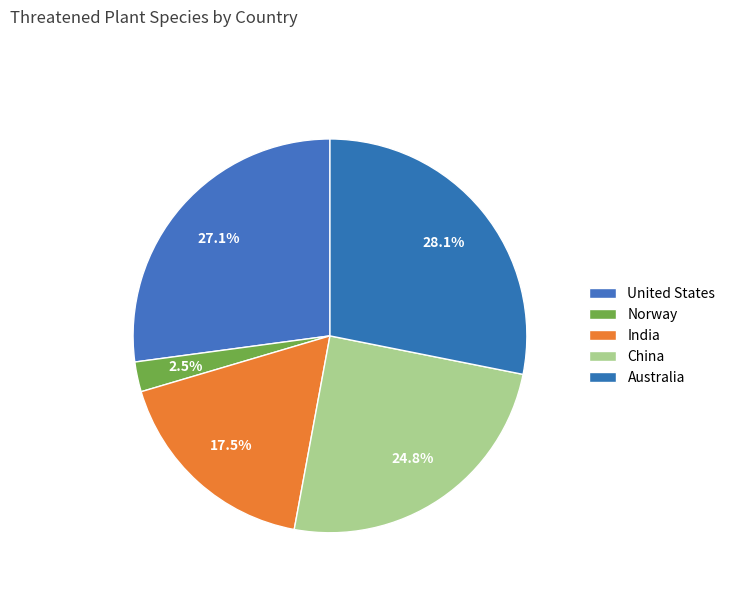

What is the largest slice in the pie chart?

Australia